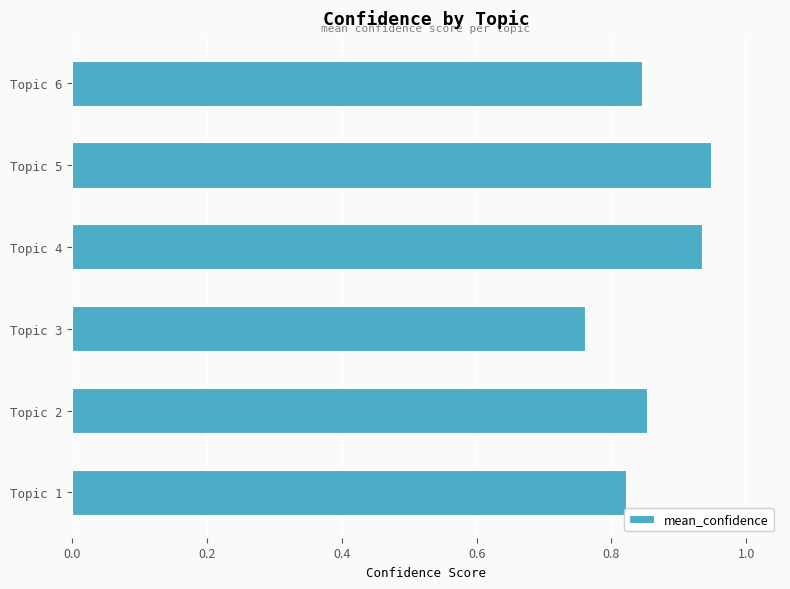

Are the bars grouped side by side (vs. stacked)?

No